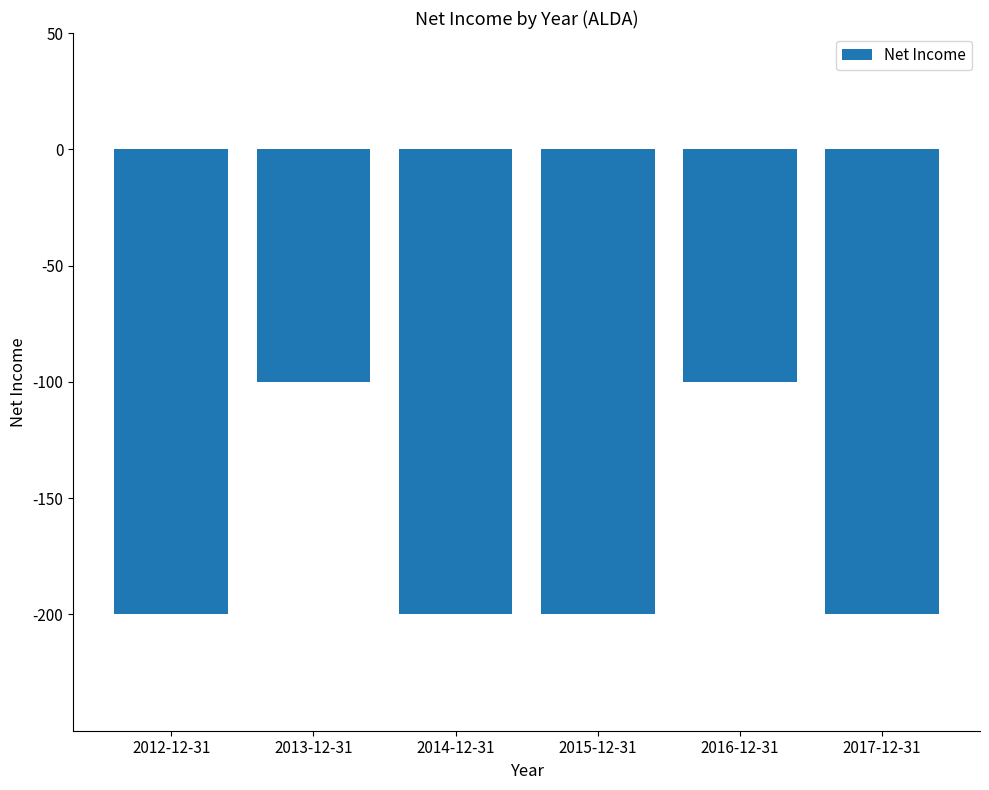

The value at 2016-12-31 is -64. True or false?

False